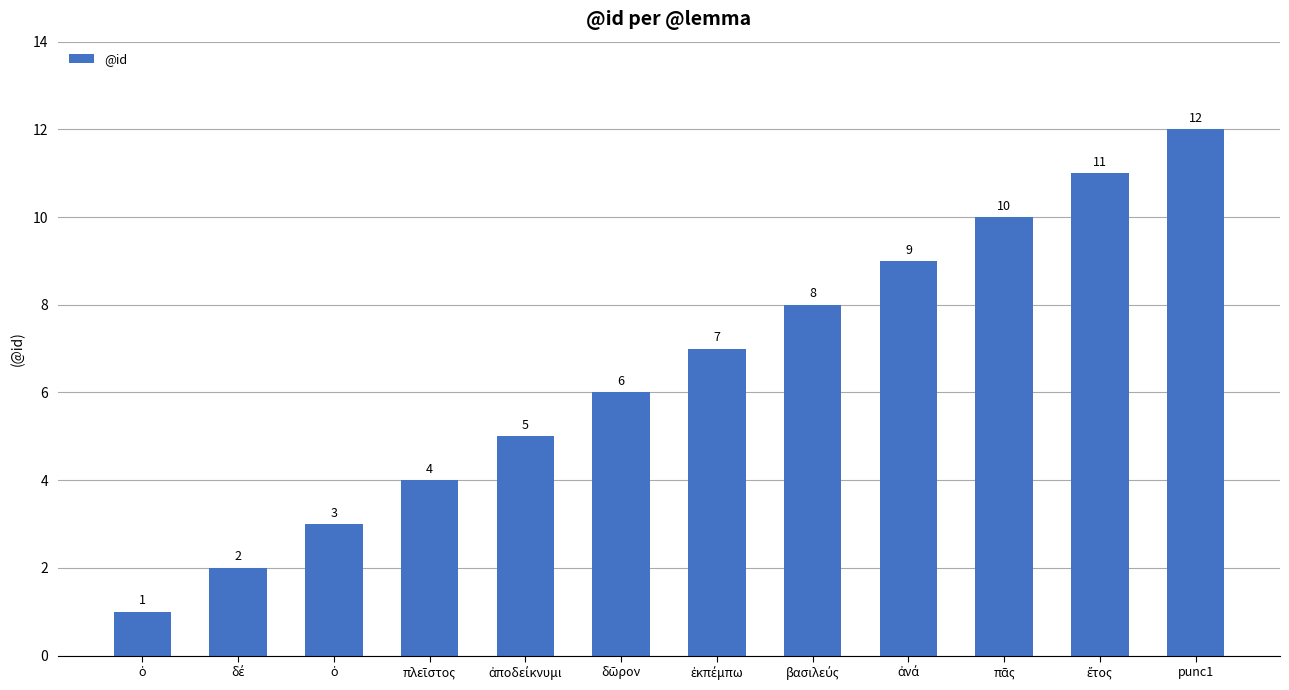

What is the greatest value displayed?

12